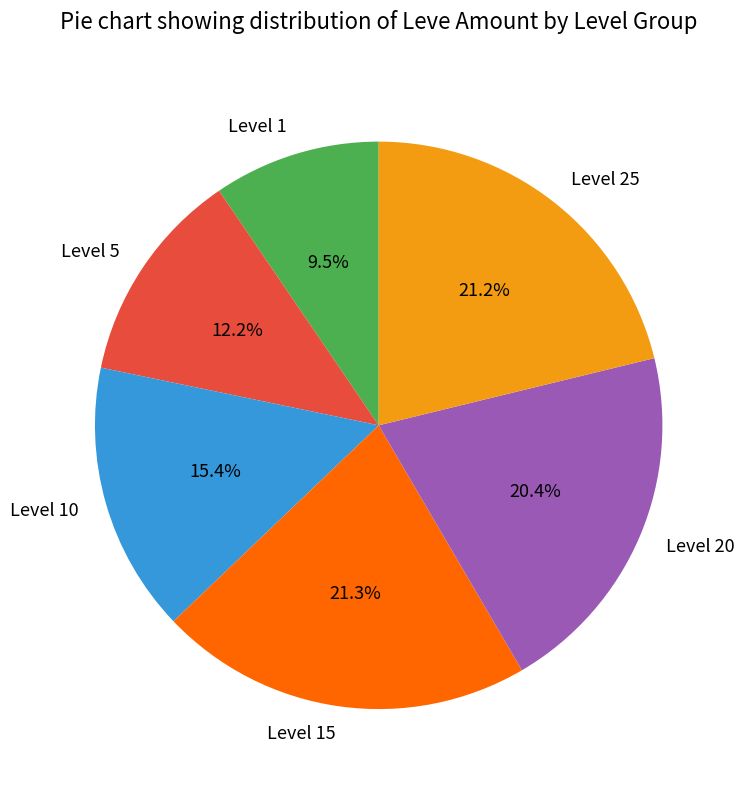

Does Level 10 account for over 50% of the chart?

No